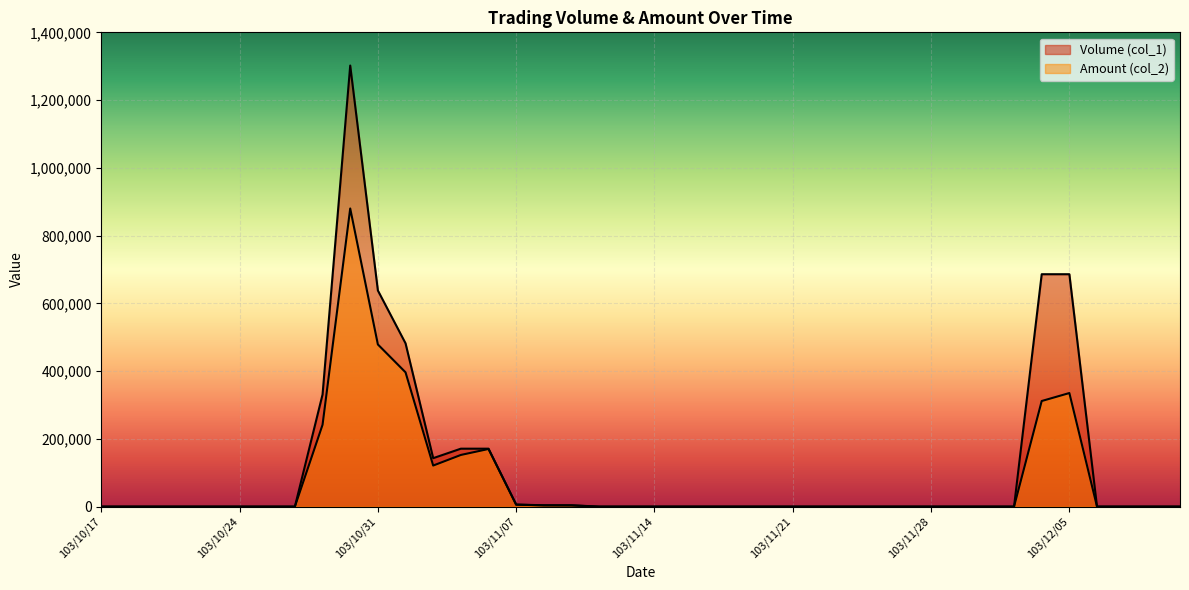

How many lines are shown in the chart?

2